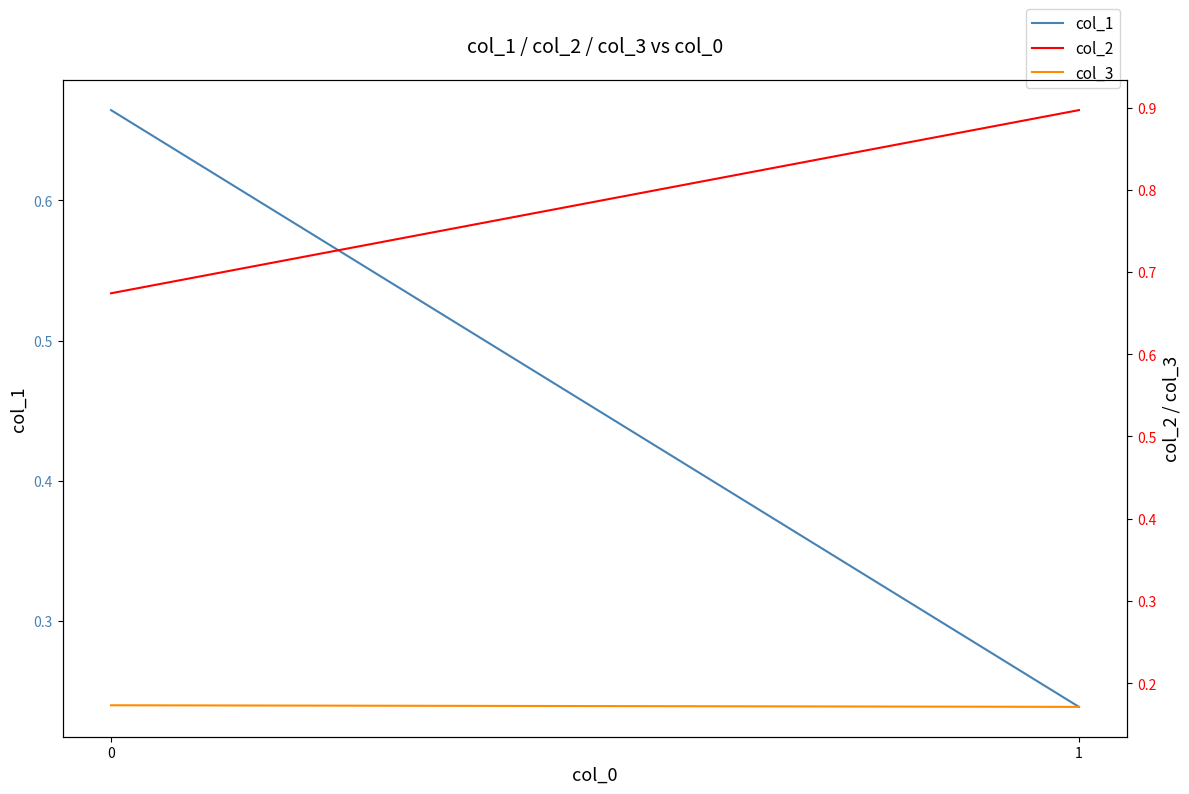

At how many categories does at least one series exceed 0?

2